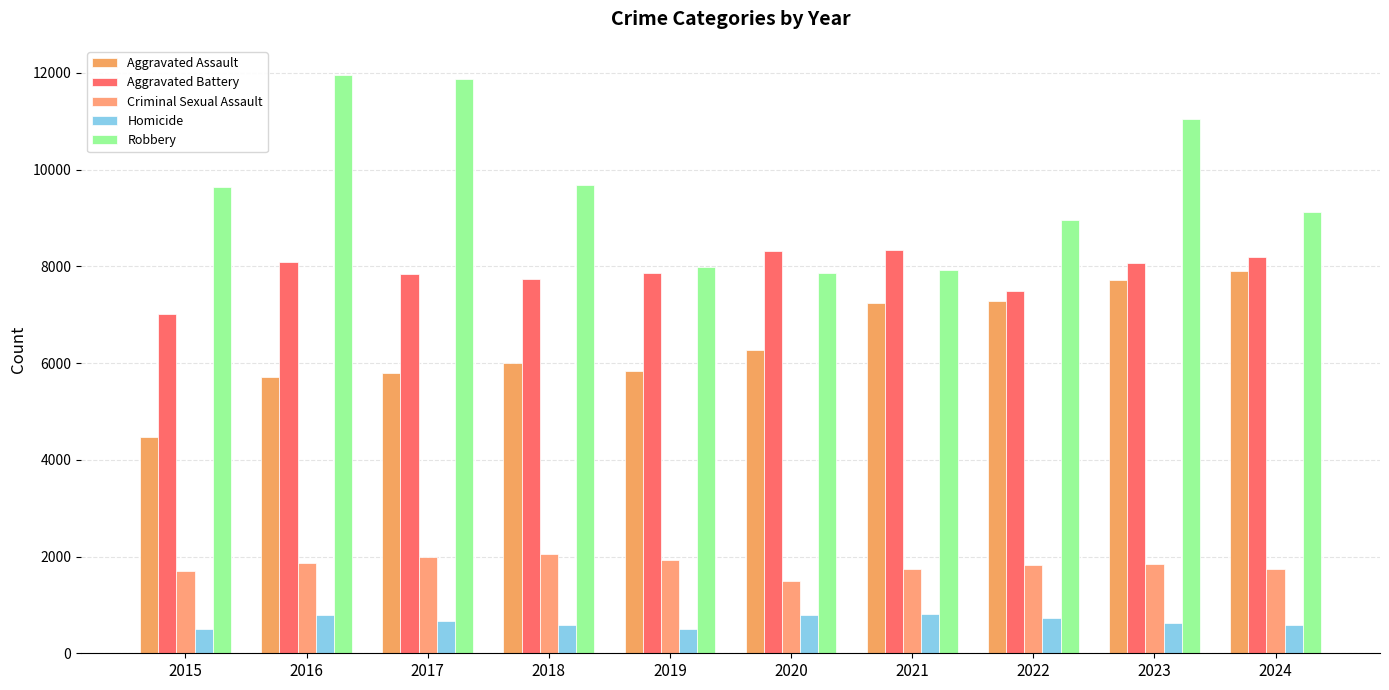

At how many categories does at least one series exceed 10715?

3